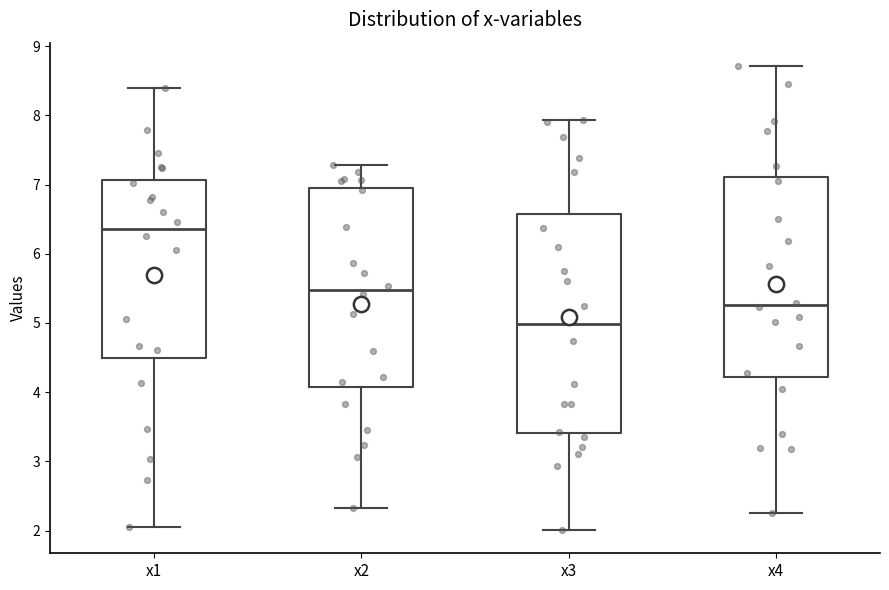

Which box's median line is the highest?

x1